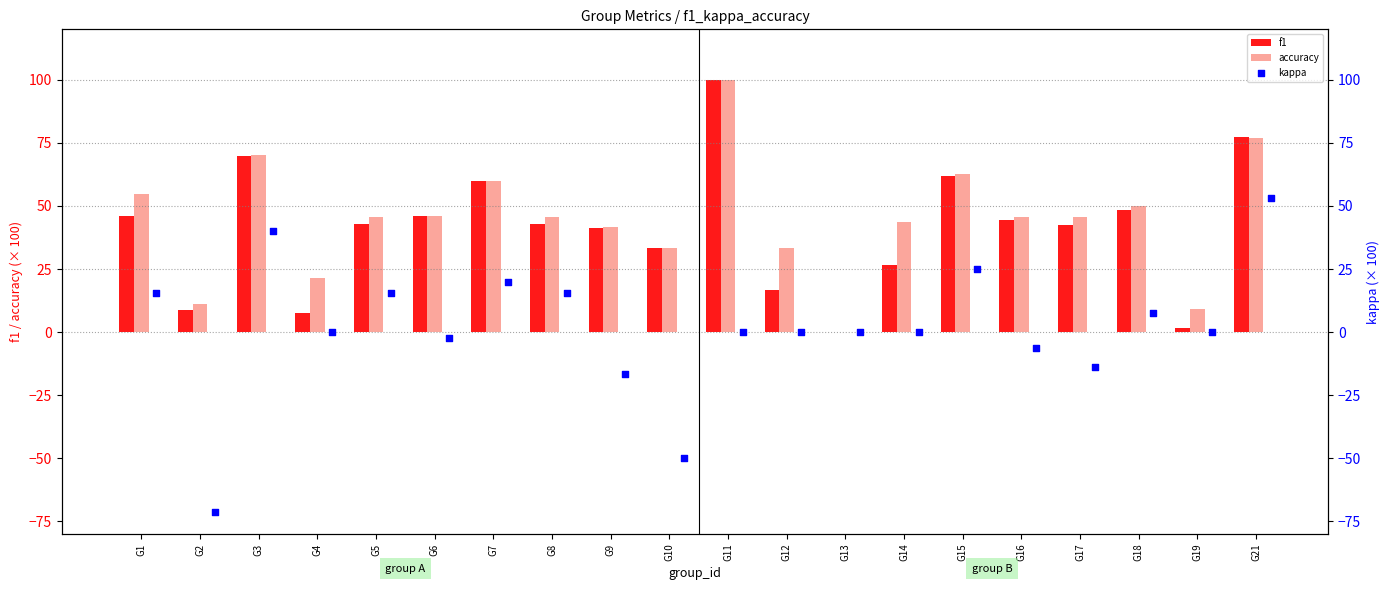

Is the value of f1 at G7 greater than the value of accuracy at G2?

Yes